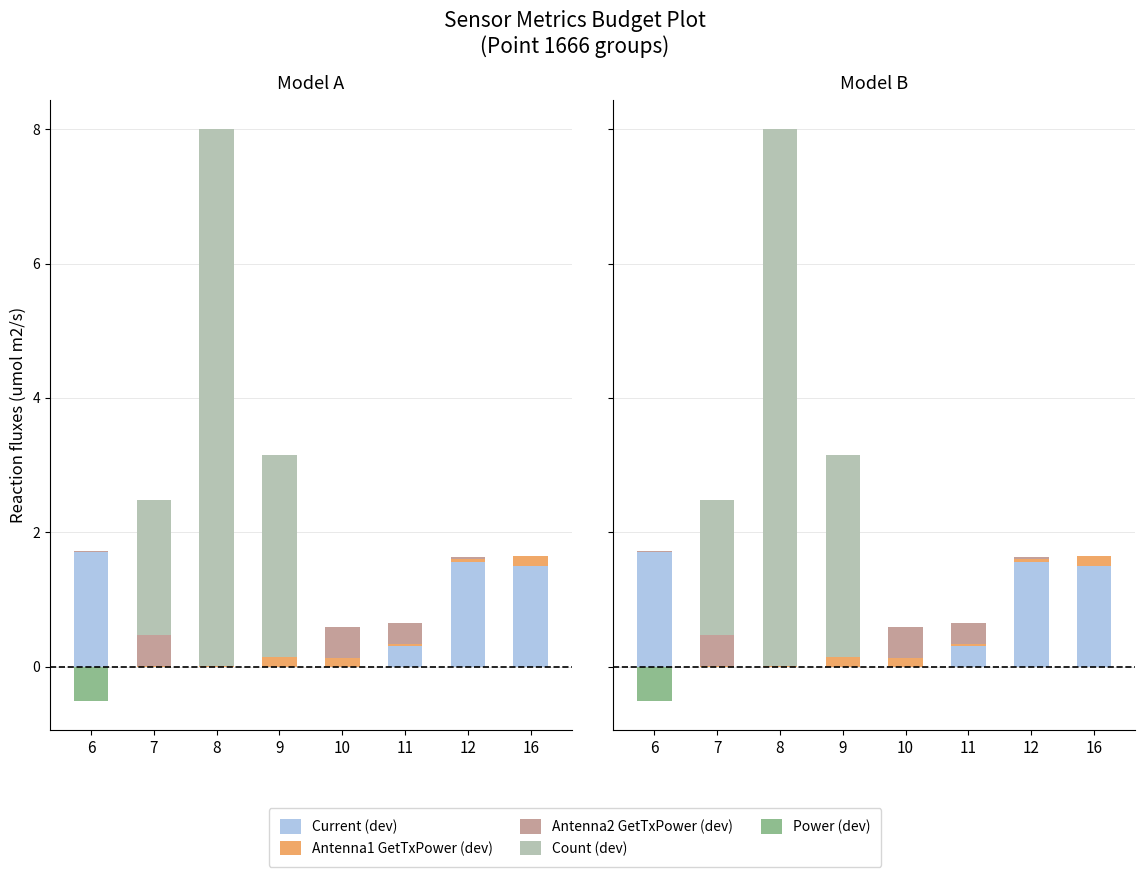

Reading left to right, list all the values displayed in this chart.

Current (dev): 6=1.7	7=0.0	8=0.0	9=0.0	10=0.0	11=0.3	12=1.6	16=1.5
Antenna1 GetTxPower (dev): 6=0.0	7=0.0	8=0.0	9=0.1	10=0.1	11=0.0	12=0.0	16=0.2
Antenna2 GetTxPower (dev): 6=0.0	7=0.5	8=0.0	9=0.0	10=0.5	11=0.3	12=0.0	16=0.0
Count (dev): 6=0.0	7=2.0	8=8.0	9=3.0	10=0.0	11=0.0	12=0.0	16=0.0
Power (dev): 6=-0.5	7=0.0	8=0.0	9=0.0	10=0.0	11=0.0	12=0.0	16=0.0